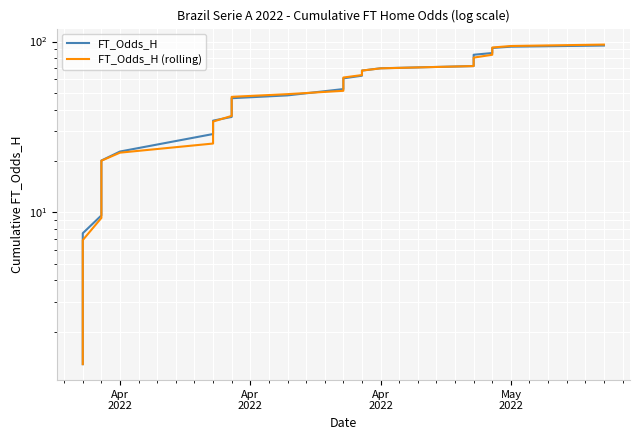

Rank the series by their average value, from highest to lowest.

FT_Odds_H, FT_Odds_H (rolling)